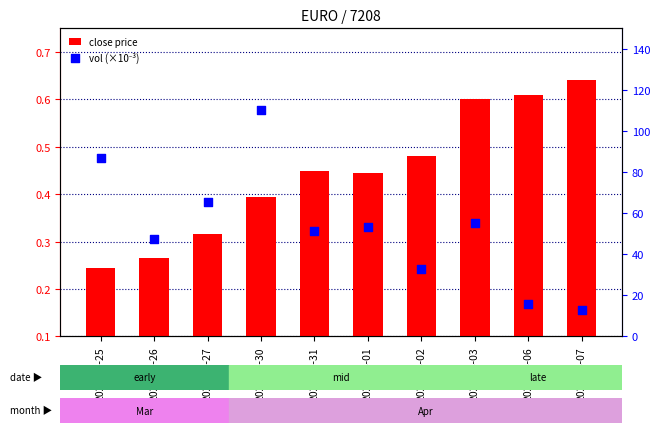

Which series has the largest total across all categories?

vol (×10⁻³)